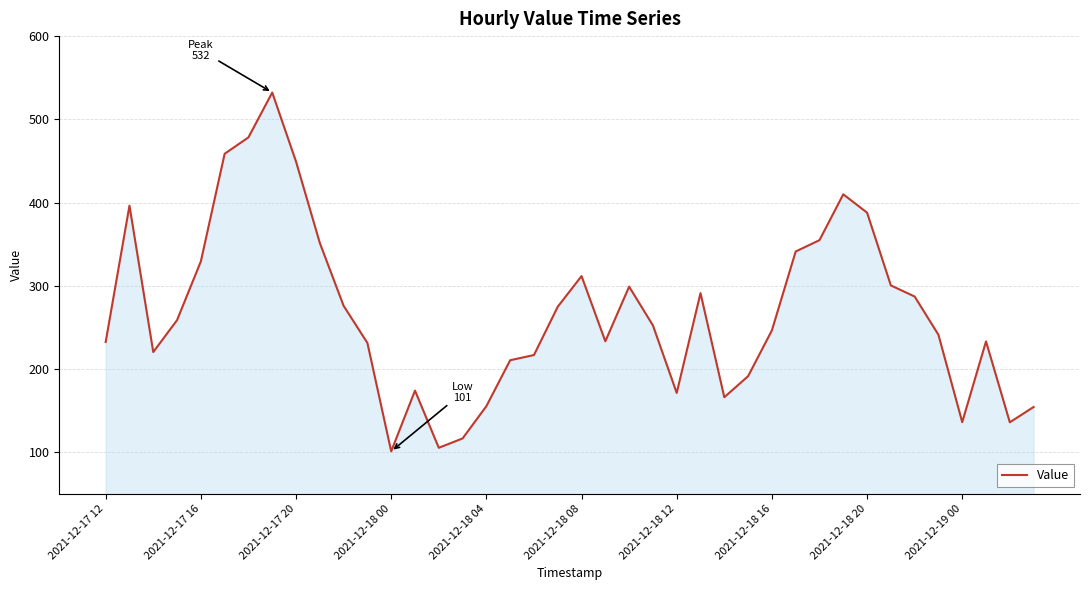

What is the difference between the maximum and minimum values?

431.3